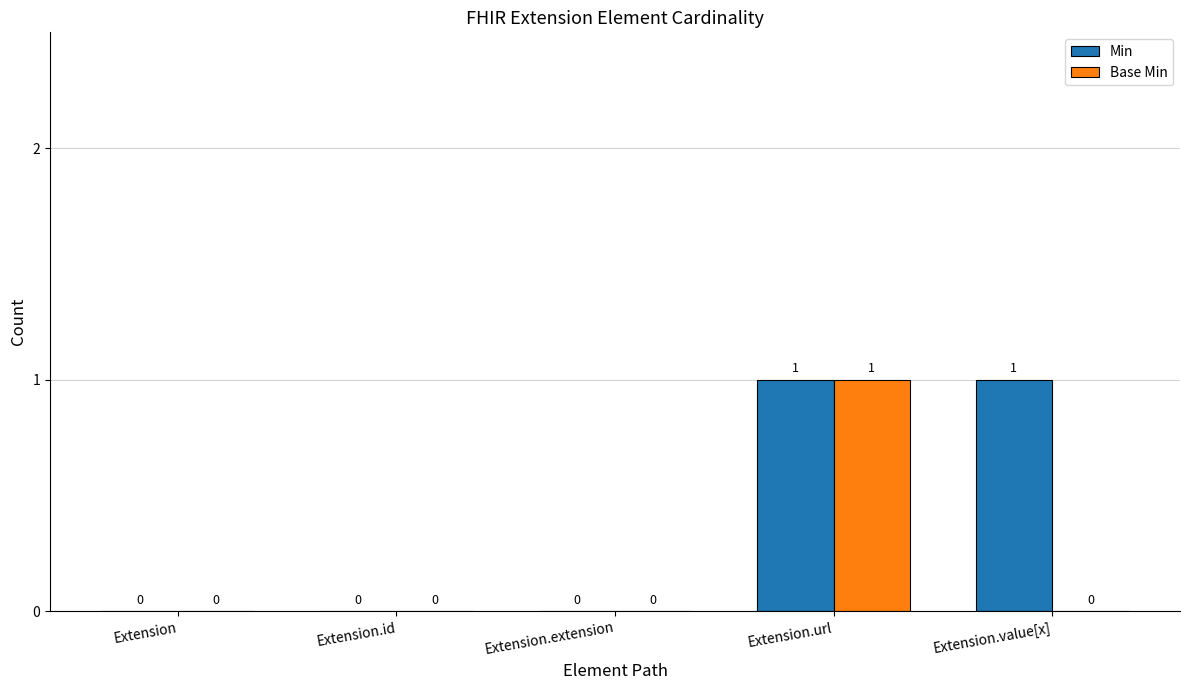

What is the greatest value displayed?

1